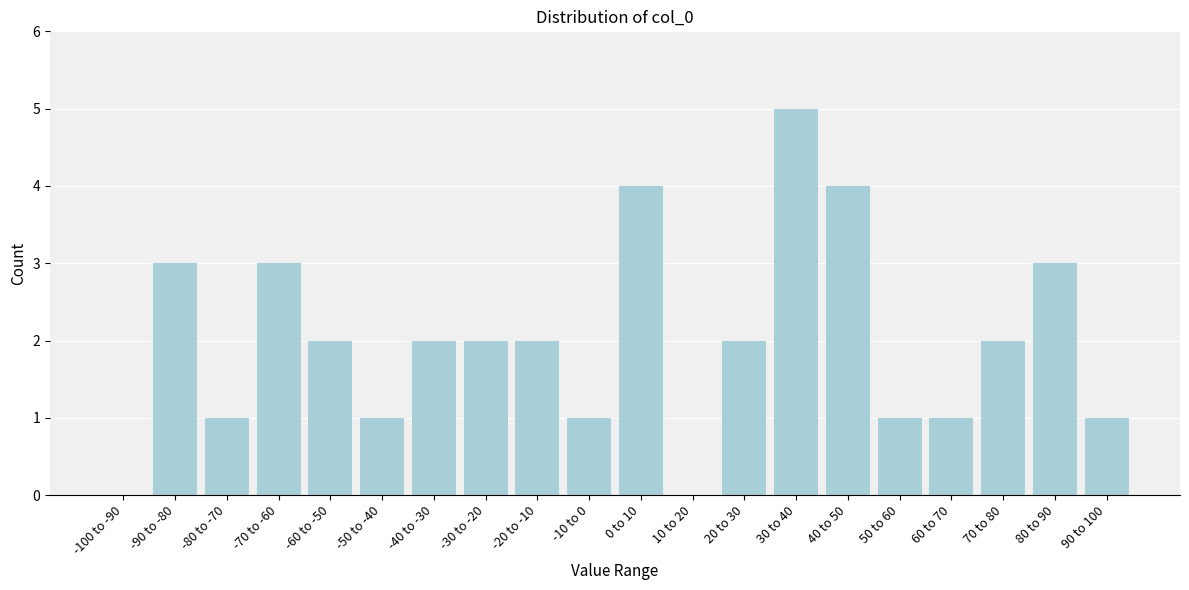

Reading right to left, list all the values displayed in this chart.

90 to 100=1	80 to 90=3	70 to 80=2	60 to 70=1	50 to 60=1	40 to 50=4	30 to 40=5	20 to 30=2	10 to 20=0	0 to 10=4	-10 to 0=1	-20 to -10=2	-30 to -20=2	-40 to -30=2	-50 to -40=1	-60 to -50=2	-70 to -60=3	-80 to -70=1	-90 to -80=3	-100 to -90=0